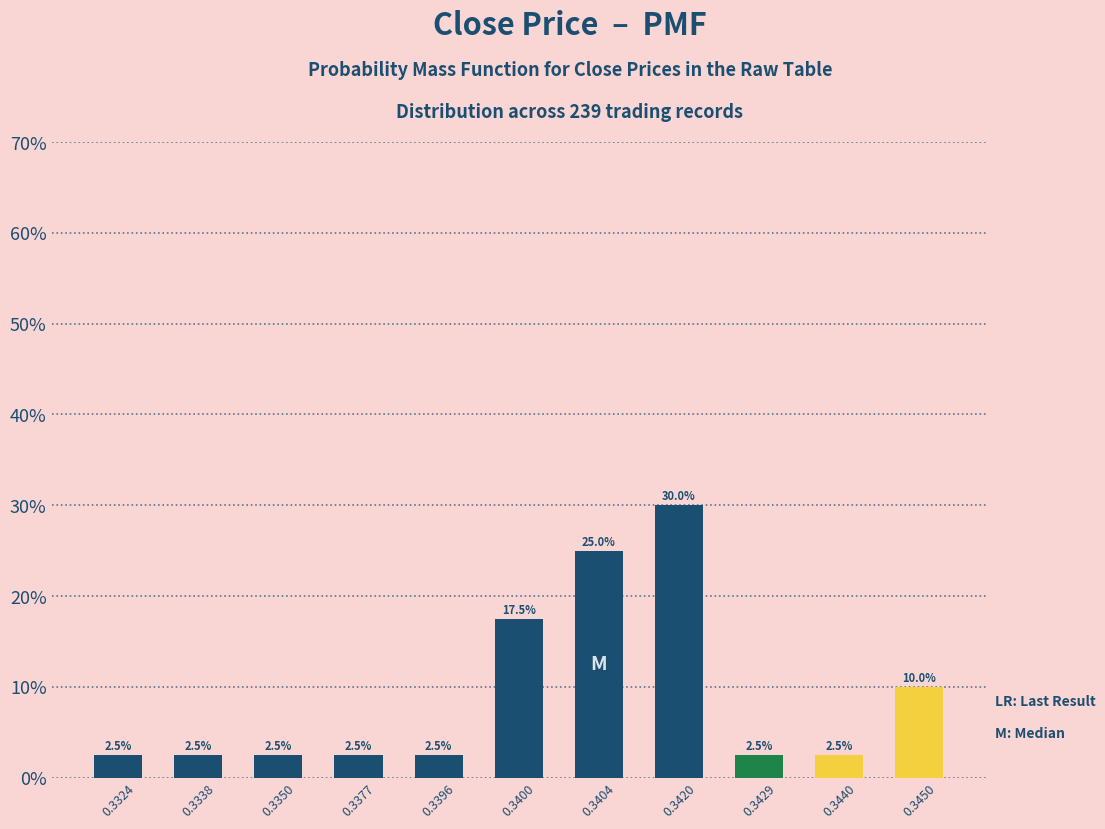

Reading right to left, list all the values displayed in this chart.

10.0	2.5	2.5	30.0	25.0	17.5	2.5	2.5	2.5	2.5	2.5